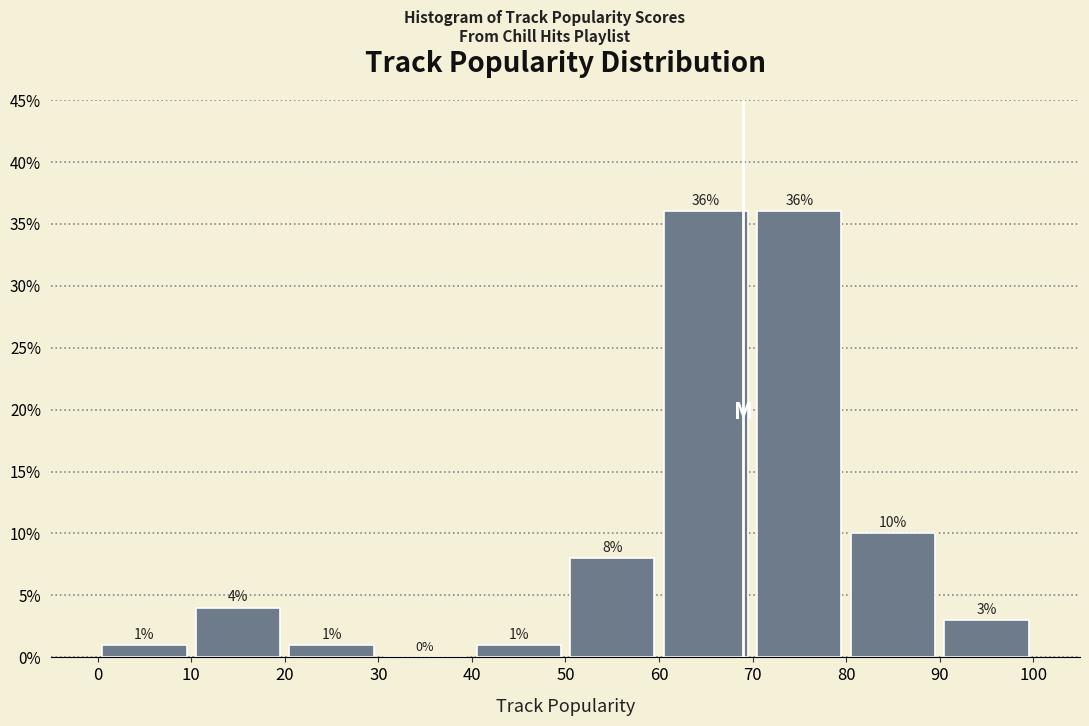

Reading left to right, list every bar in this chart as the range it spans on the x-axis followed by its height.

0 to 10: 1
10 to 20: 4
20 to 30: 1
30 to 40: 0
40 to 50: 1
50 to 60: 8
60 to 70: 36
70 to 80: 36
80 to 90: 10
90 to 100: 3